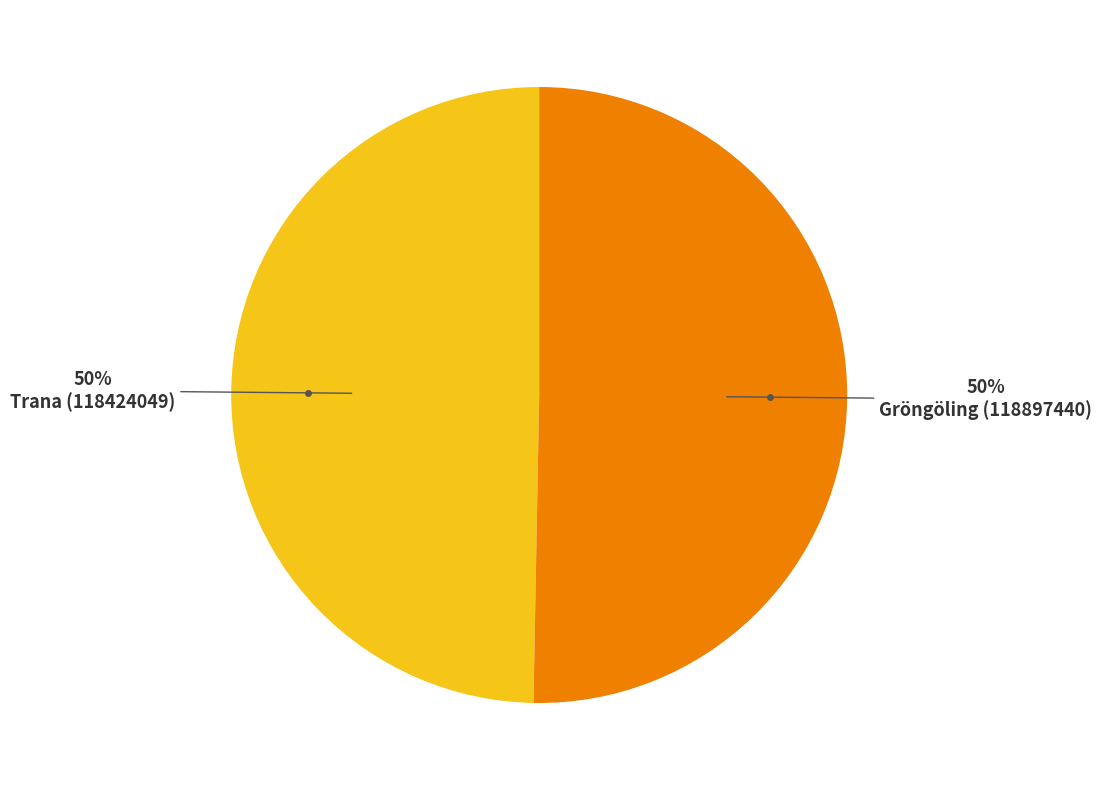

To the nearest percent, what is the average slice percentage?

50%